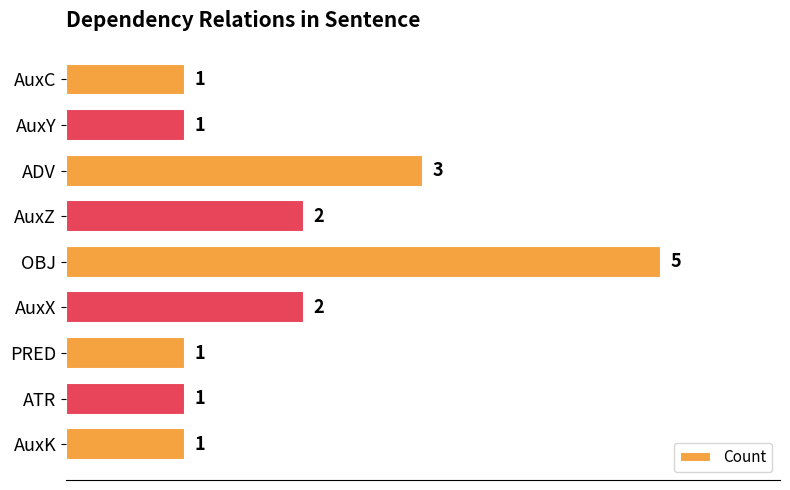

What is the value of the 3rd bar from the top?

3